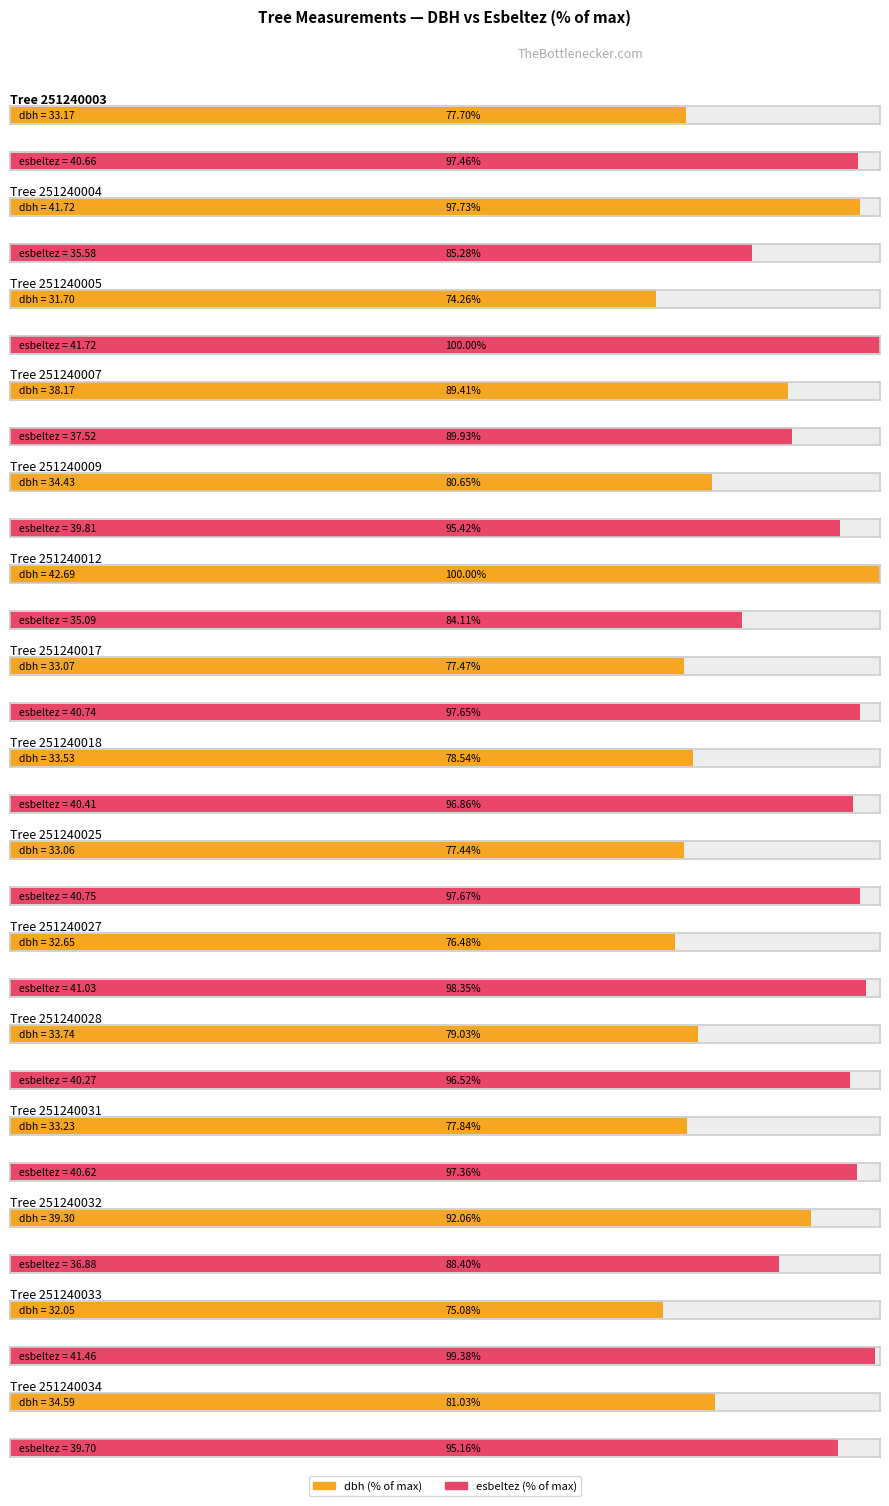

List the labels in order of esbeltez value, largest first.

251240005, 251240033, 251240027, 251240025, 251240017, 251240003, 251240031, 251240018, 251240028, 251240009, 251240034, 251240007, 251240032, 251240004, 251240012